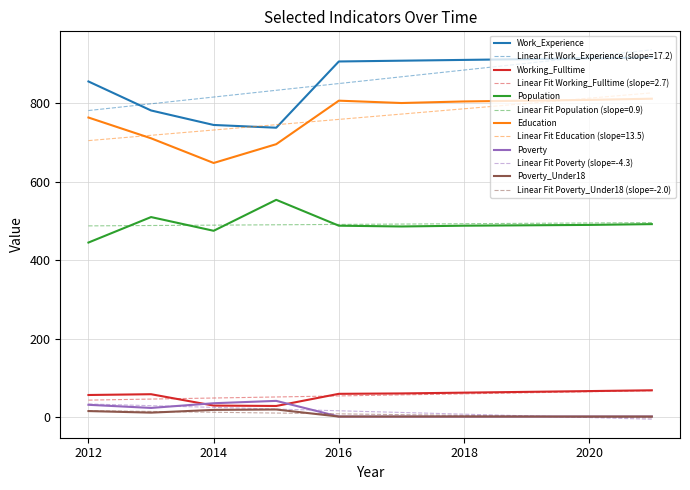

Which series has the largest range (max minus min)?

Work_Experience